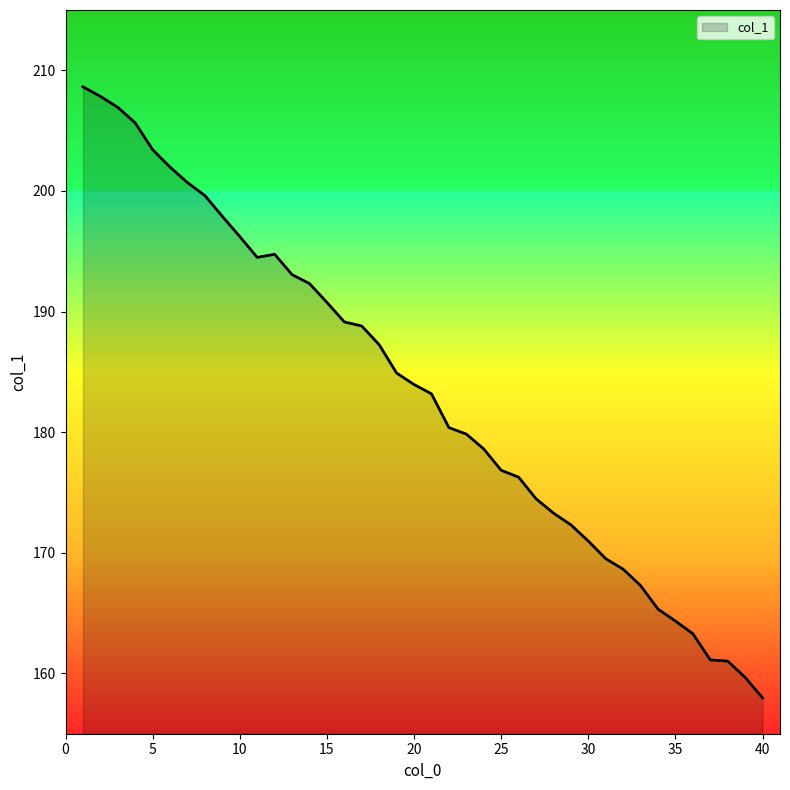

What is the difference between the maximum and minimum values?

50.7